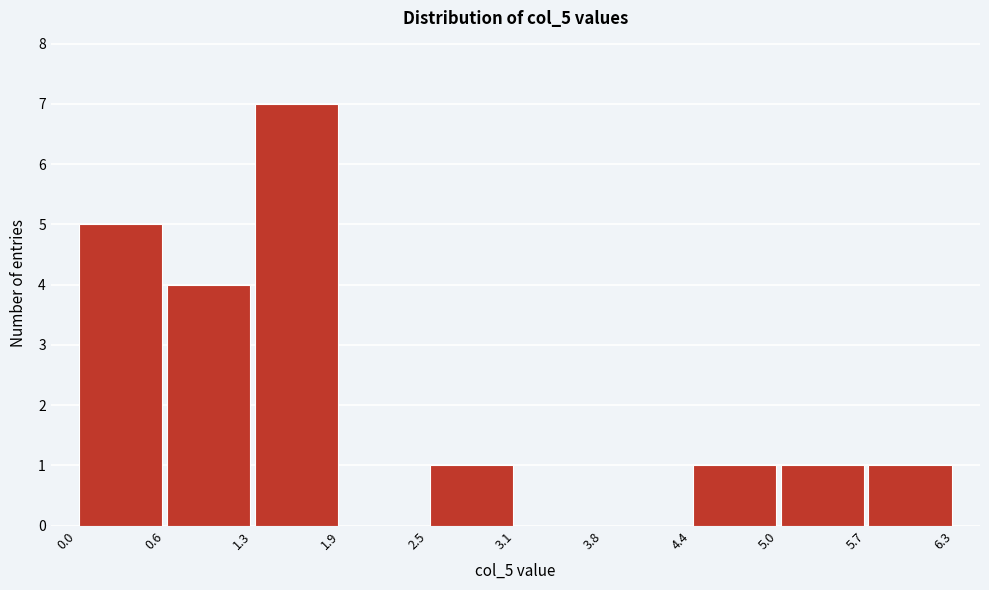

Reading left to right, transcribe this chart: for each bar, give the range it covers on the x-axis and its height. The values are not printed on the chart, so give them approximately, as read against the axis.

0.0 to 0.6: 5
0.6 to 1.3: 4
1.3 to 1.9: 7
1.9 to 2.5: 0
2.5 to 3.1: 1
3.1 to 3.8: 0
3.8 to 4.4: 0
4.4 to 5.0: 1
5.0 to 5.7: 1
5.7 to 6.3: 1